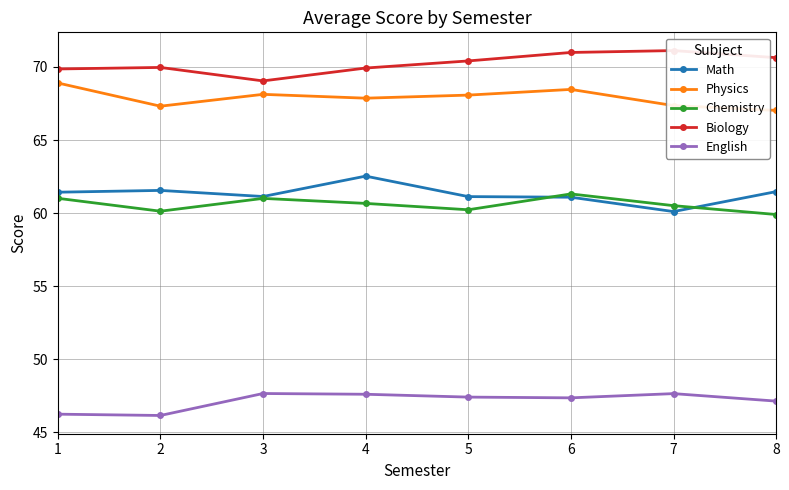

At which category does Math reach its first local valley?

3